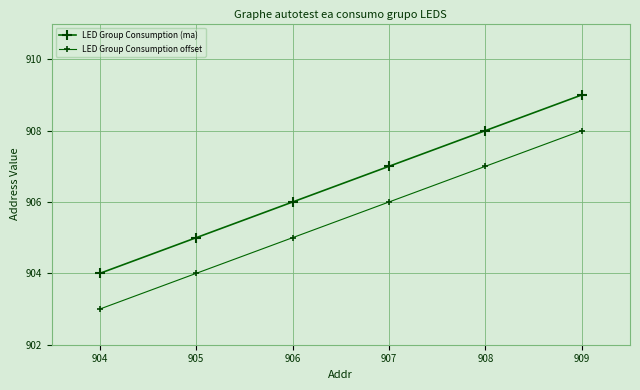

Which series has the largest range (max minus min)?

LED Group Consumption (ma)